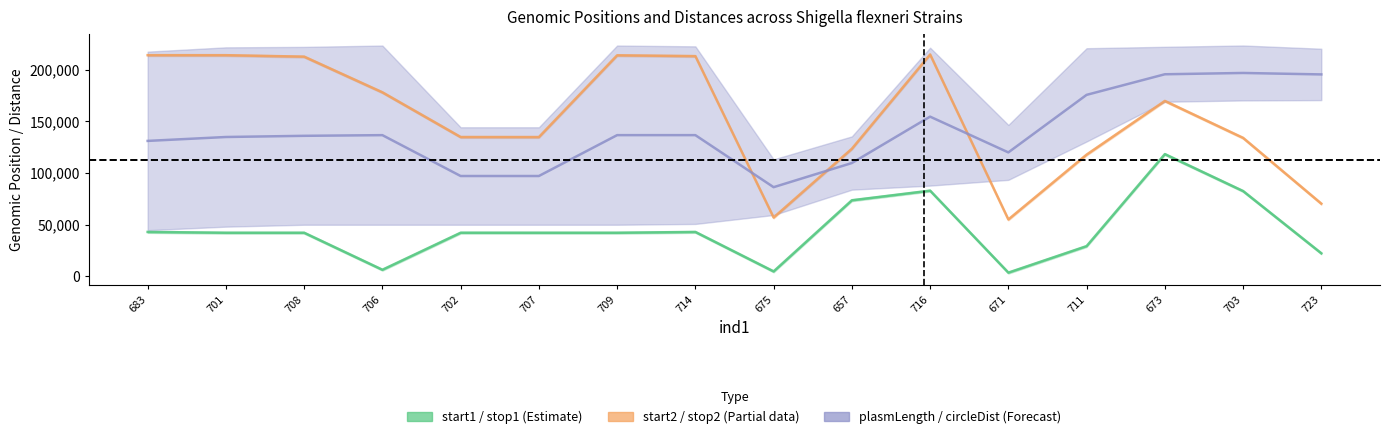

Which series has the largest total across all categories?

start2